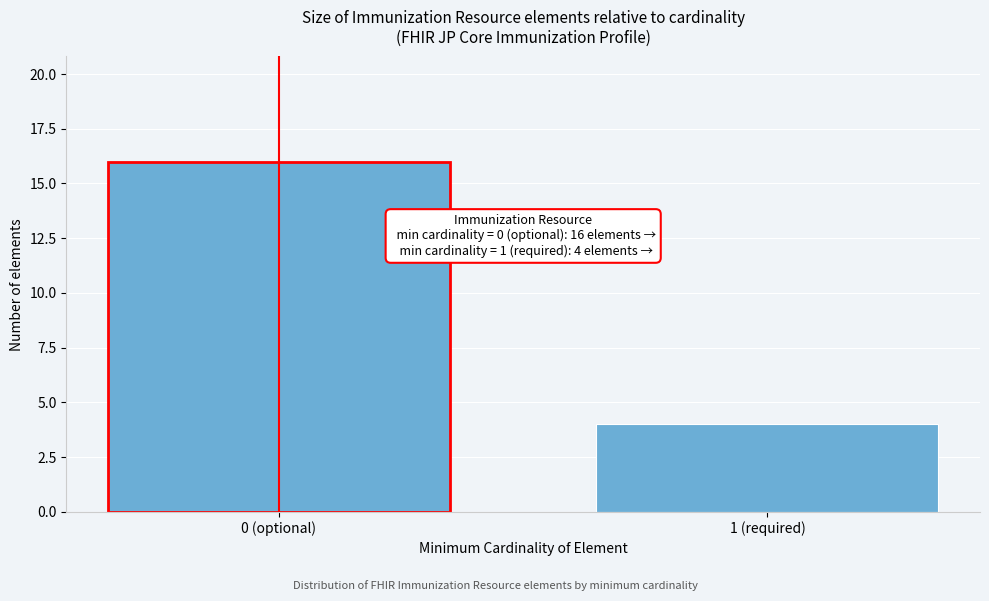

Reading left to right, what are all the values shown in this chart?

16	4